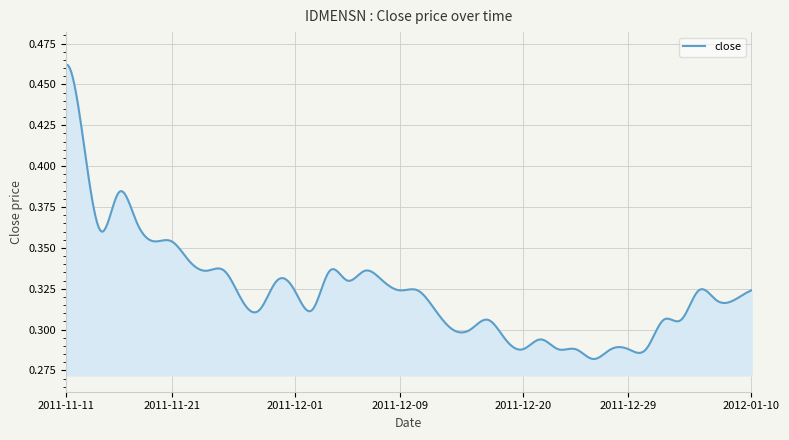

Reading left to right, list all the values displayed in this chart.

0.5	0.4	0.4	0.4	0.4	0.4	0.4	0.3	0.3	0.3	0.3	0.3	0.3	0.3	0.3	0.3	0.3	0.3	0.3	0.3	0.3	0.3	0.3	0.3	0.3	0.3	0.3	0.3	0.3	0.3	0.3	0.3	0.3	0.3	0.3	0.3	0.3	0.3	0.3	0.3